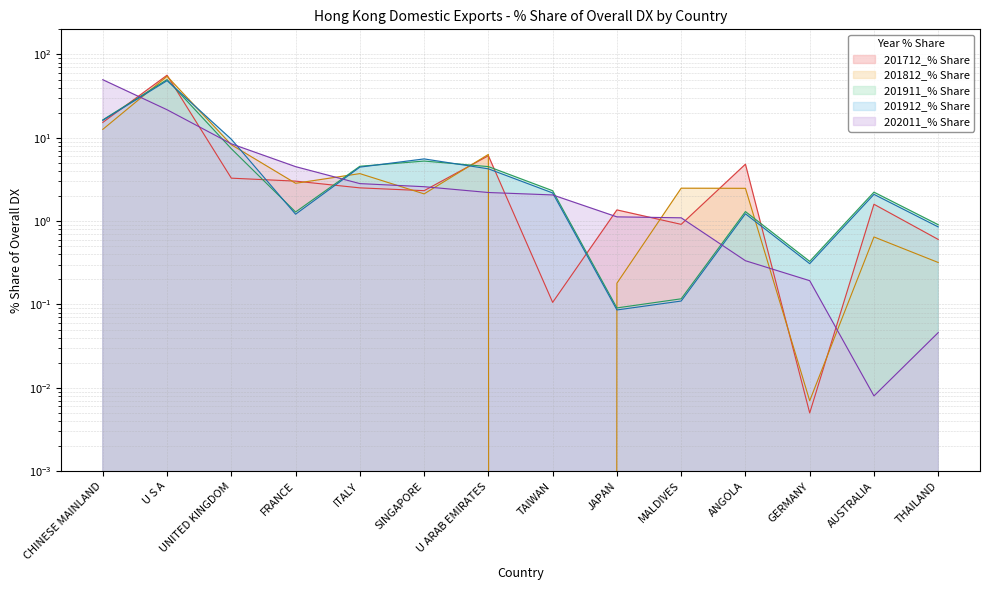

True or false: 202011_% Share and 201712_% Share cross at least once.

True